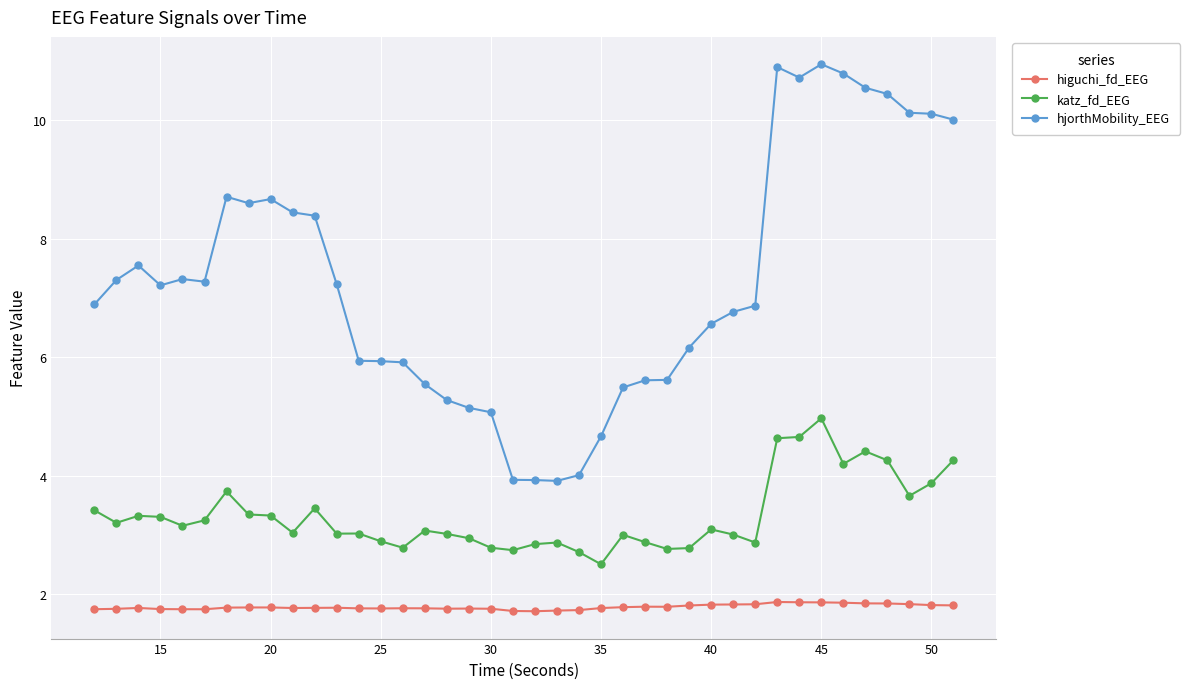

What is the sum of all higuchi_fd_EEG values?

71.2